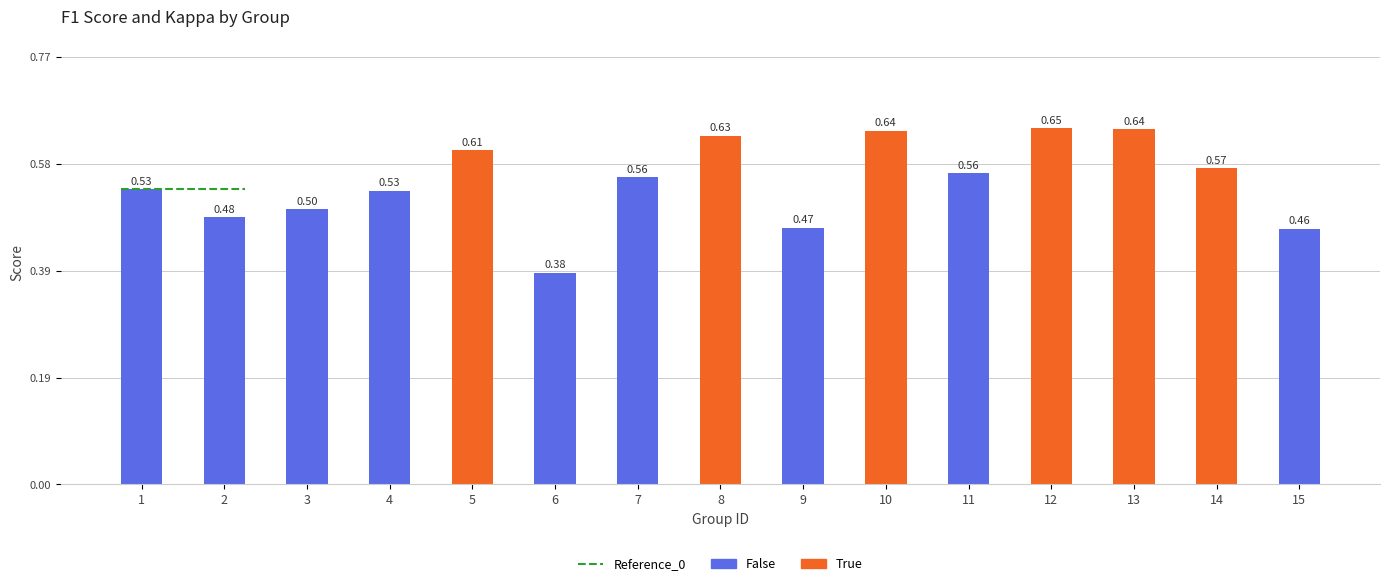

Is it true that the value at 11 is 0.3?

False